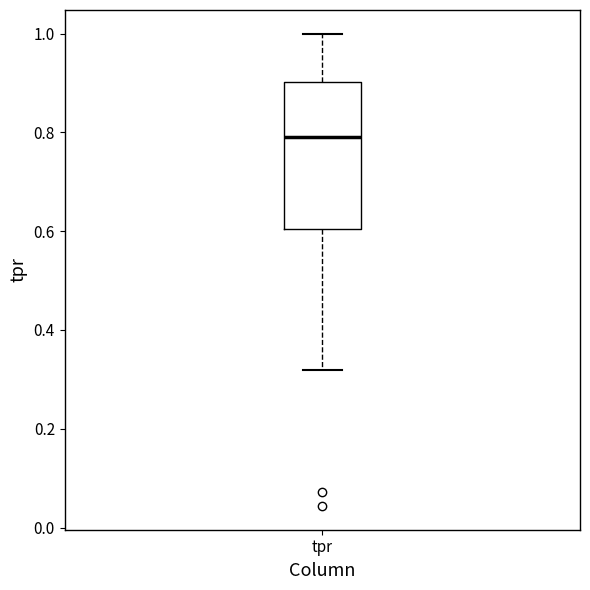

Where is the lower edge of the box for tpr on the y-axis? The values are not printed on the chart, so give them approximately, as read against the axis.

0.60